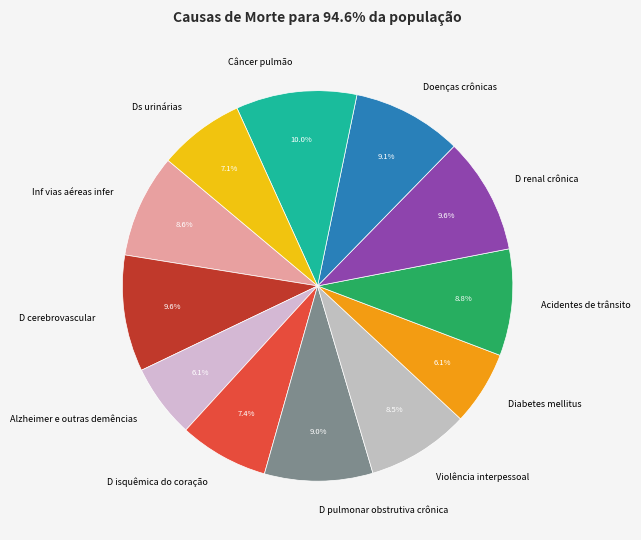

Does Ds urinárias account for over 50% of the chart?

No